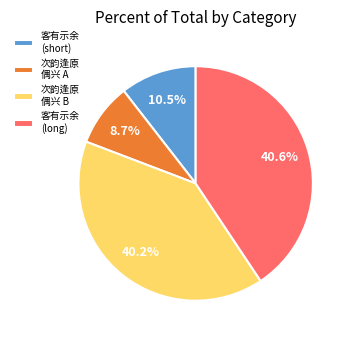

What percentage do 次韵逢原 偶兴 A and 客有示余 (short) together represent?

19.2%